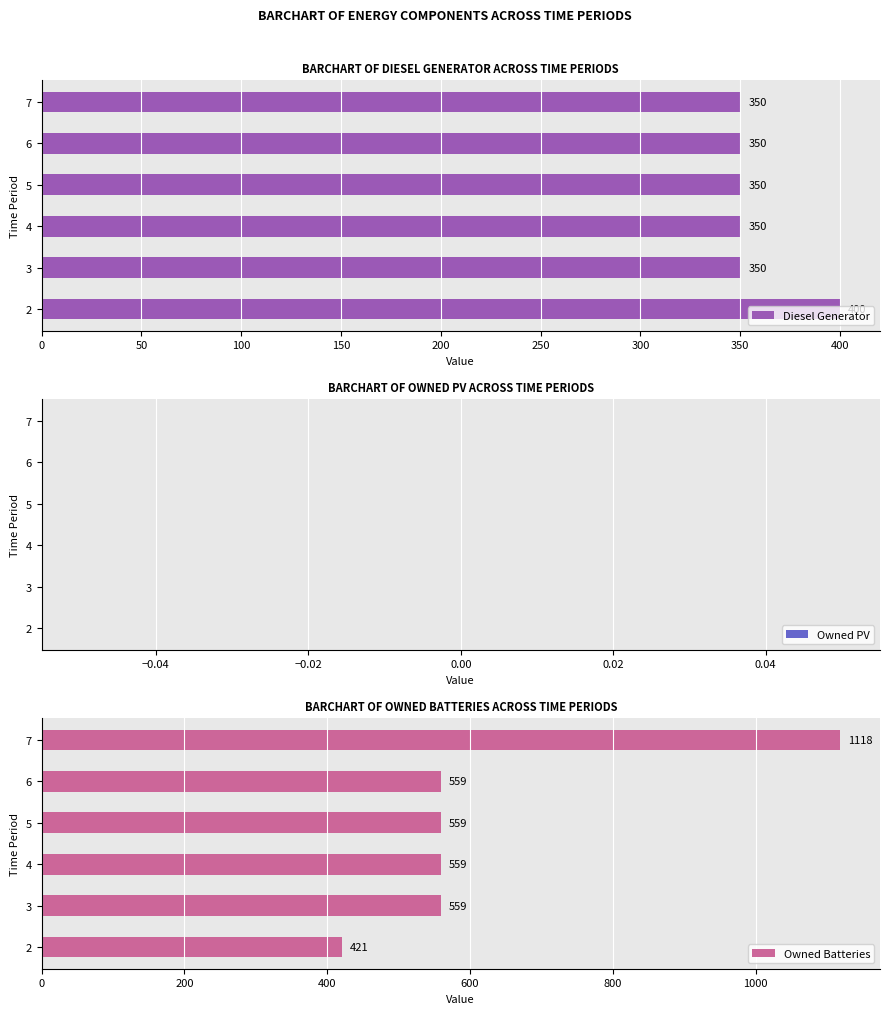

What is the difference between the maximum and second lowest values in the Diesel Generator series?

50